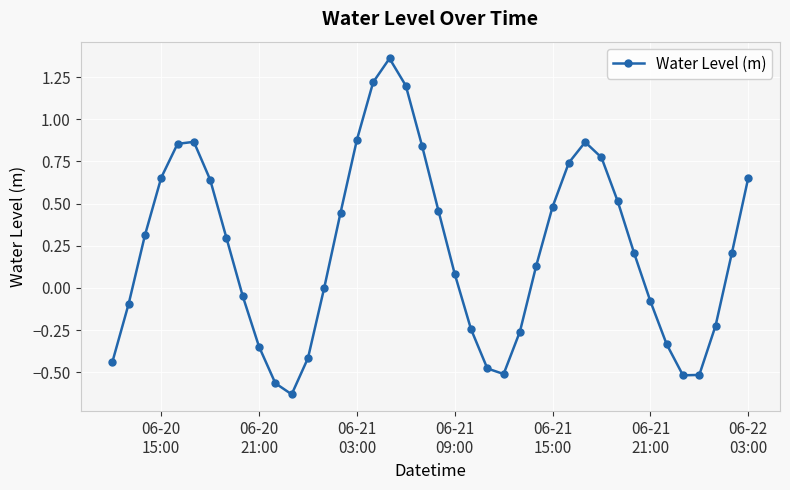

What is the value of the 3rd point from the left?

0.3